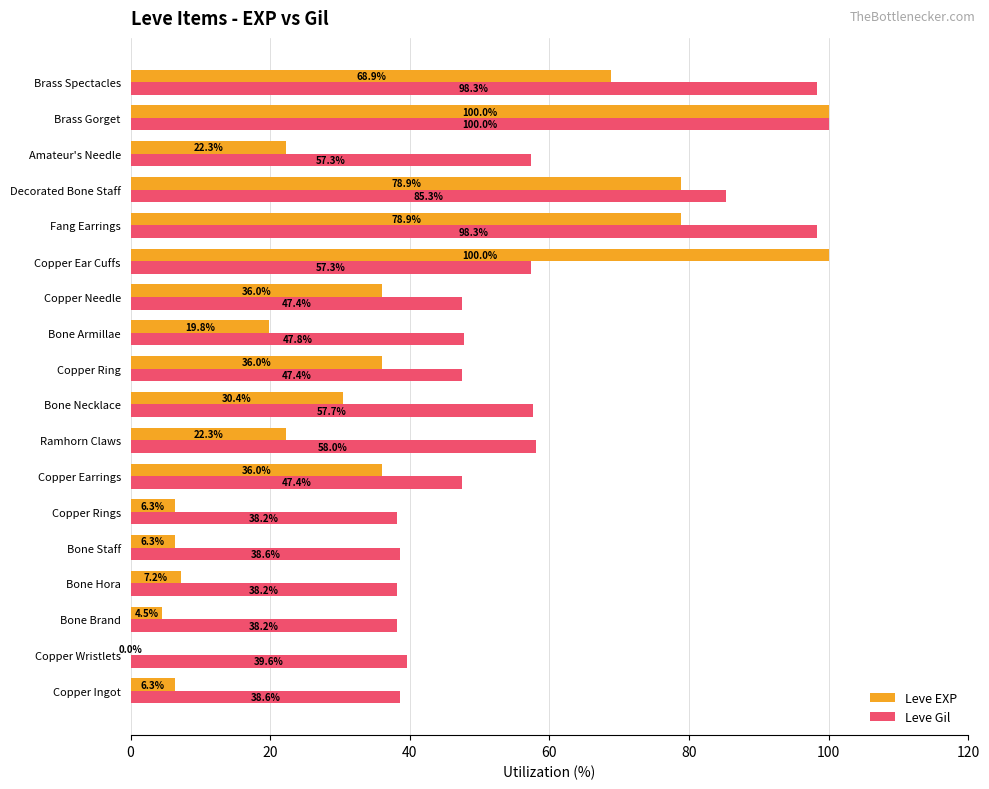

How many data points in Leve Gil are above 47?

12